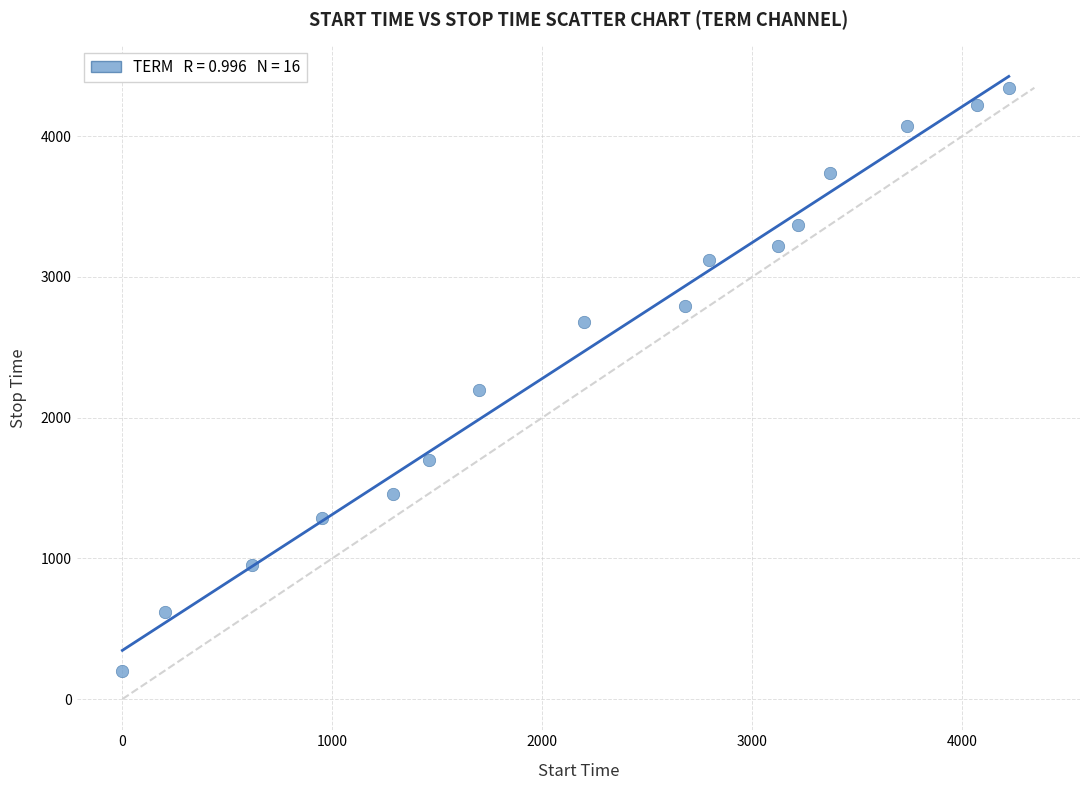

What Y value in the scatter plot is closest to 2273?

2196